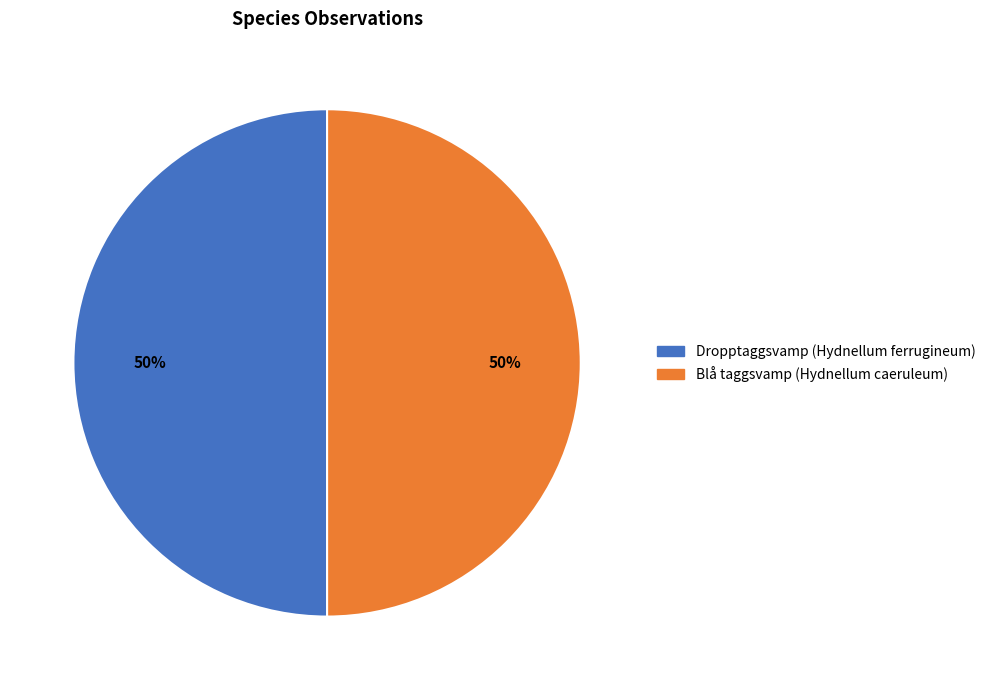

To the nearest percent, what portion does Dropptaggsvamp (Hydnellum ferrugineum) represent?

50%